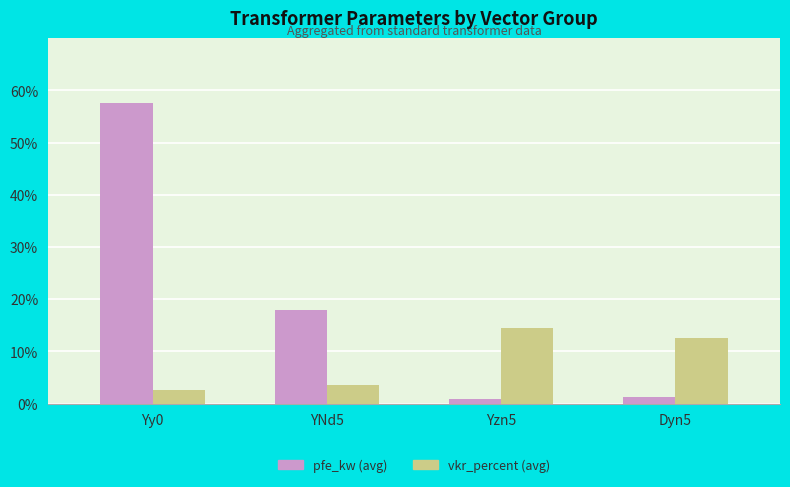

List the series in order of their peak value, highest first.

pfe_kw (avg), vkr_percent (avg)